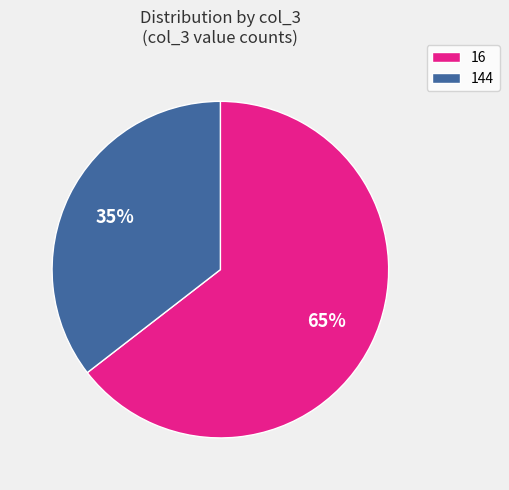

Between 16 and 144, which is larger?

16